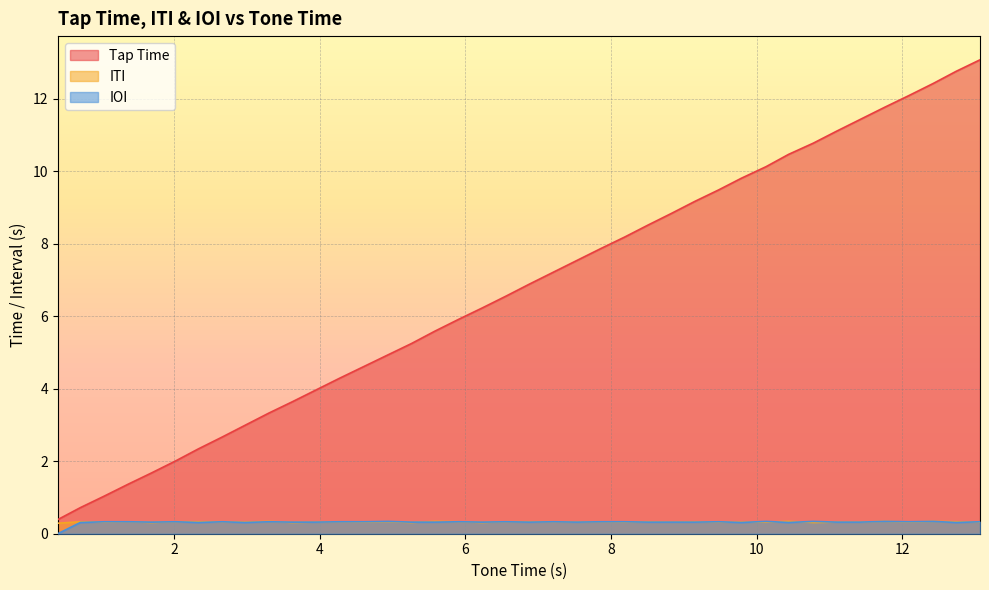

True or false: IOI and ITI intersect in this chart.

True